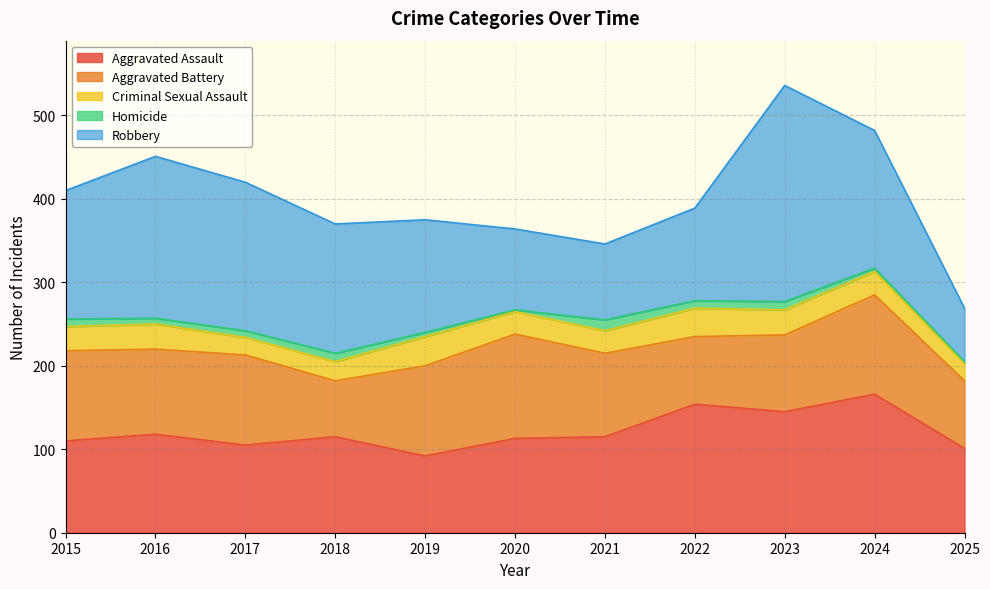

What is the average value of the Aggravated Battery series?

99